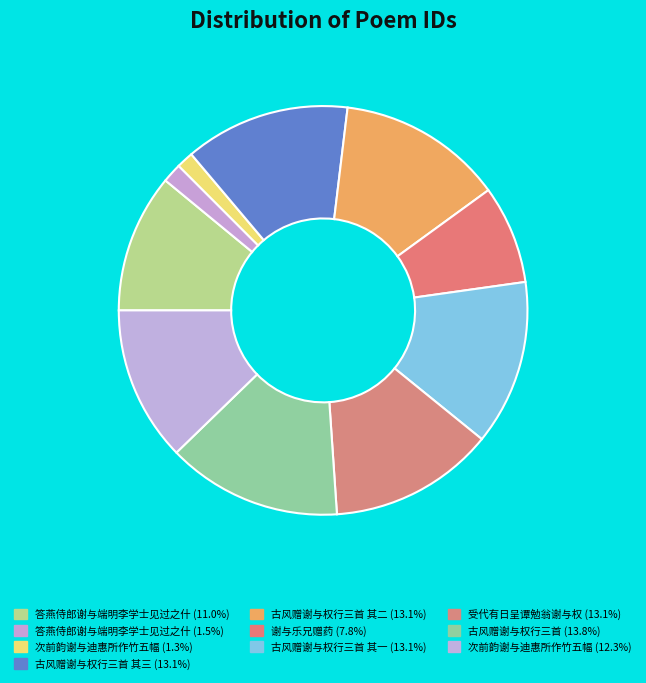

How many segments does this pie chart have?

10